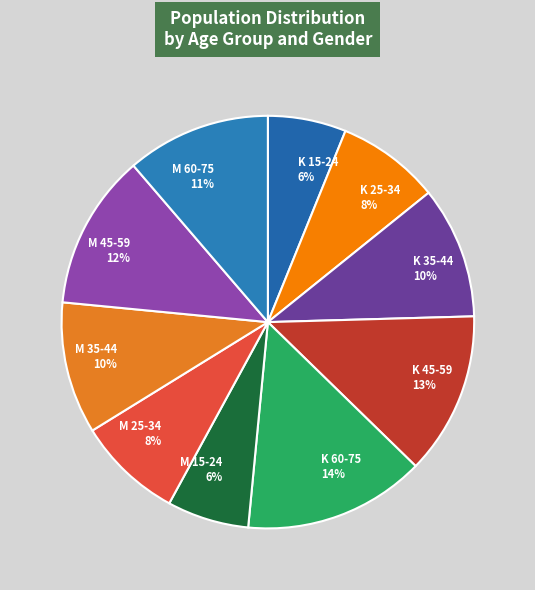

Which slice is the largest?

K 60-75